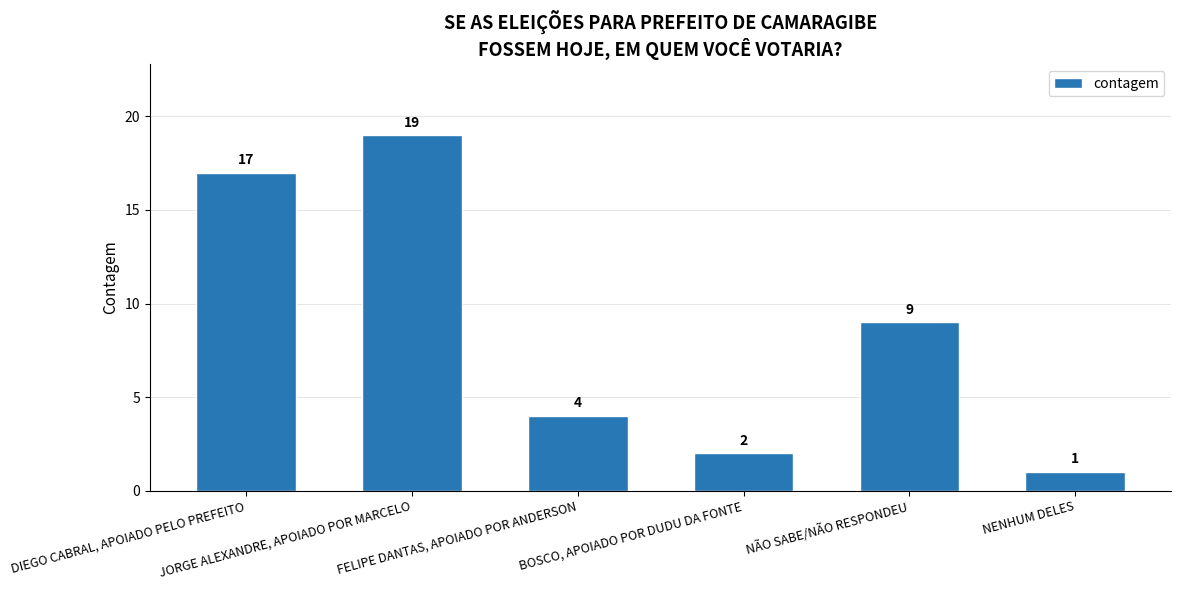

Between DIEGO CABRAL, APOIADO PELO PREFEITO and FELIPE DANTAS, APOIADO POR ANDERSON, which is larger?

DIEGO CABRAL, APOIADO PELO PREFEITO